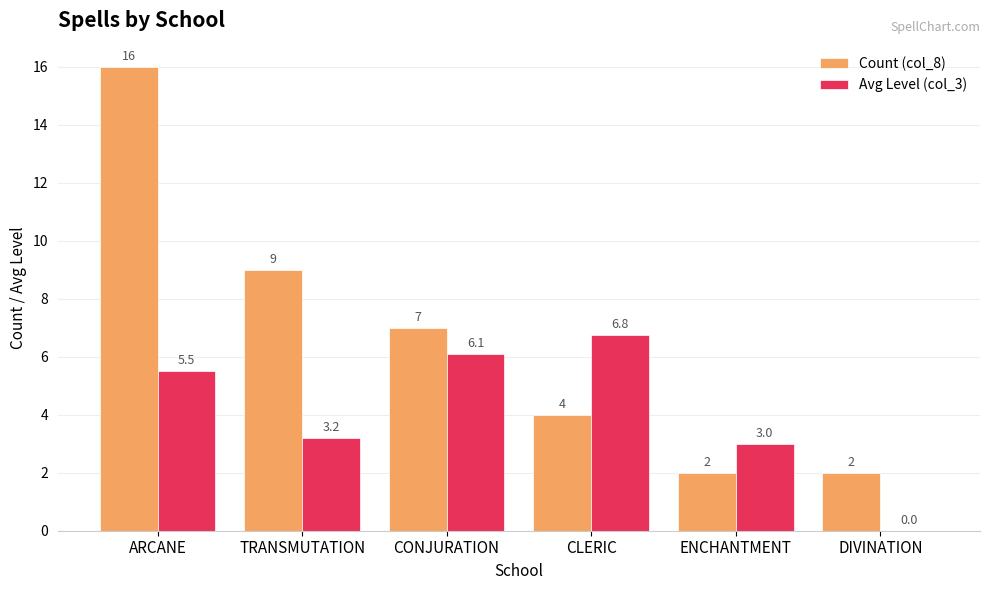

Are the bars horizontal?

No